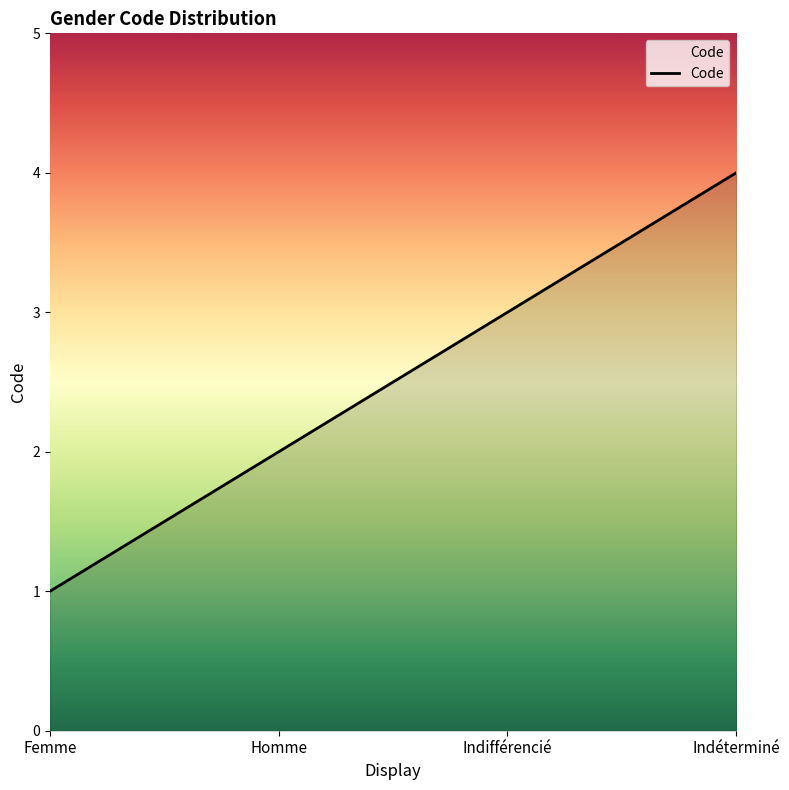

How many categories are shown in the chart?

4